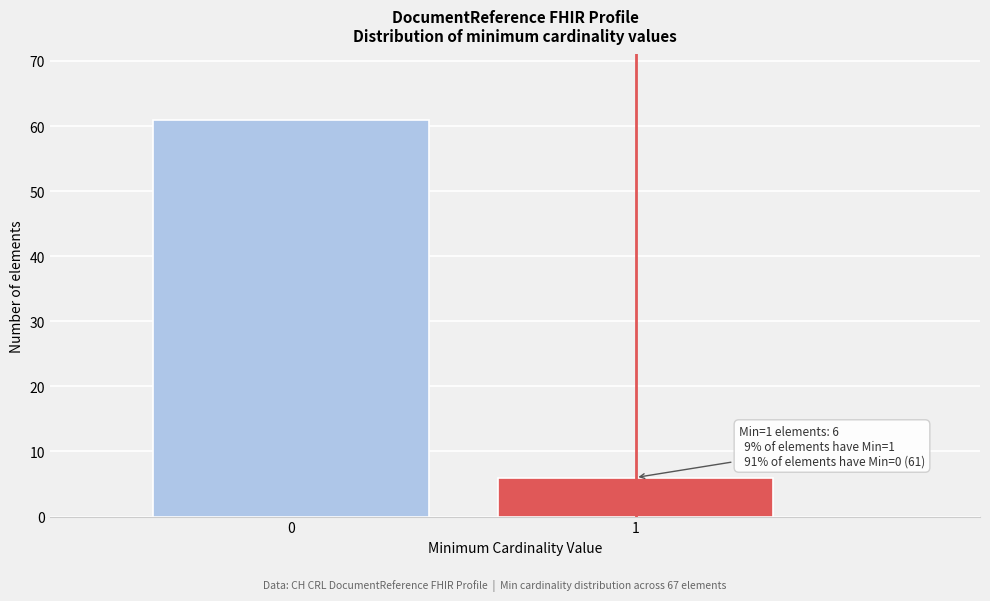

Reading left to right, extract all data points from this chart.

61	6